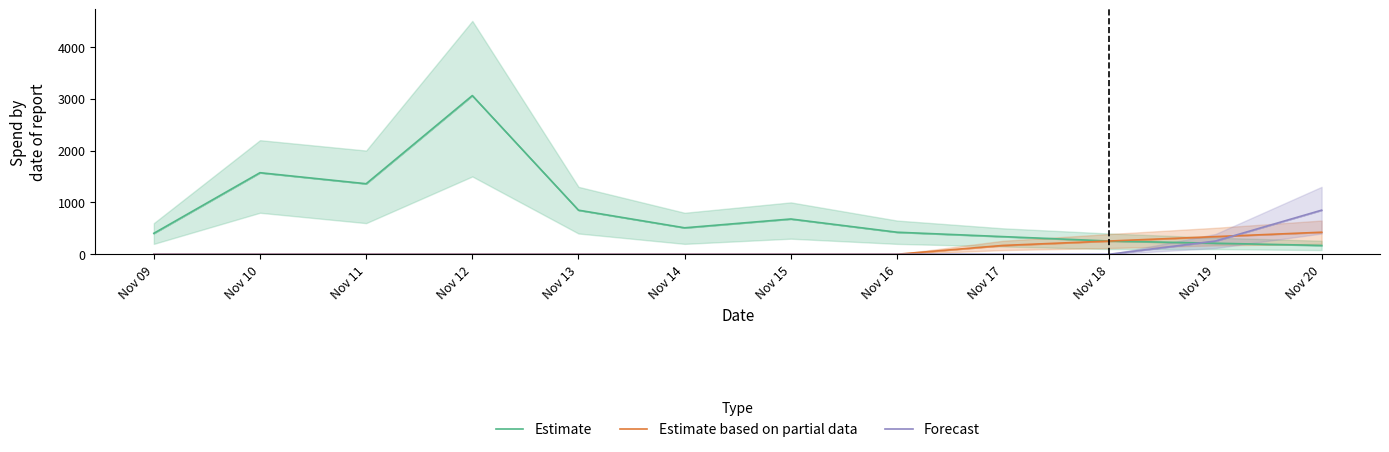

At which category does the chart reach its minimum across all series?

Nov 09